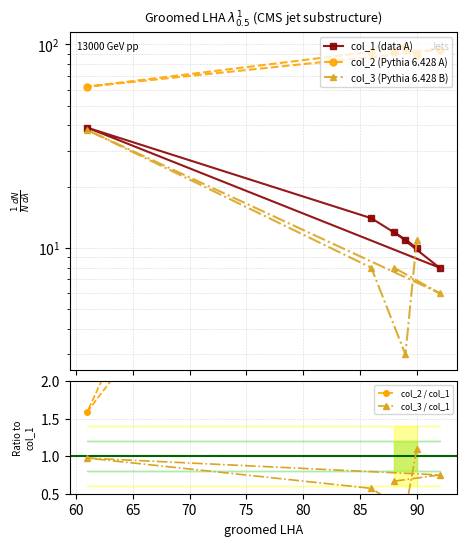

Between 55 and 70, which is larger?

70